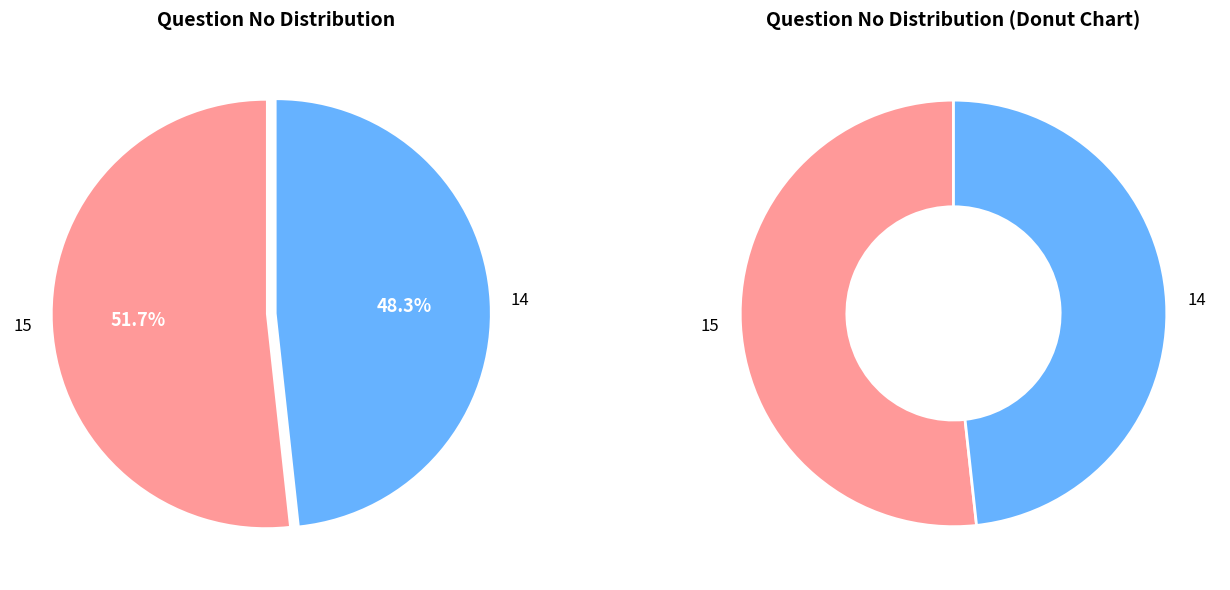

To the nearest percent, what percentage of the pie is 15?

52%